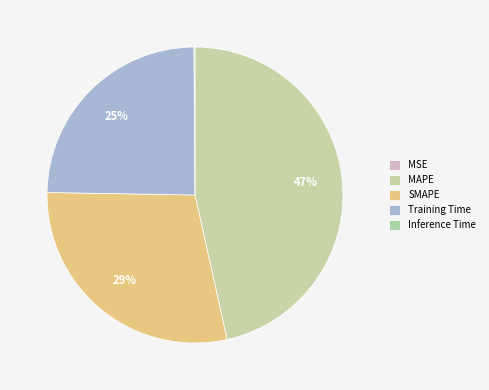

Rank the categories by value from lowest to highest.

MSE, Inference Time, Training Time, SMAPE, MAPE